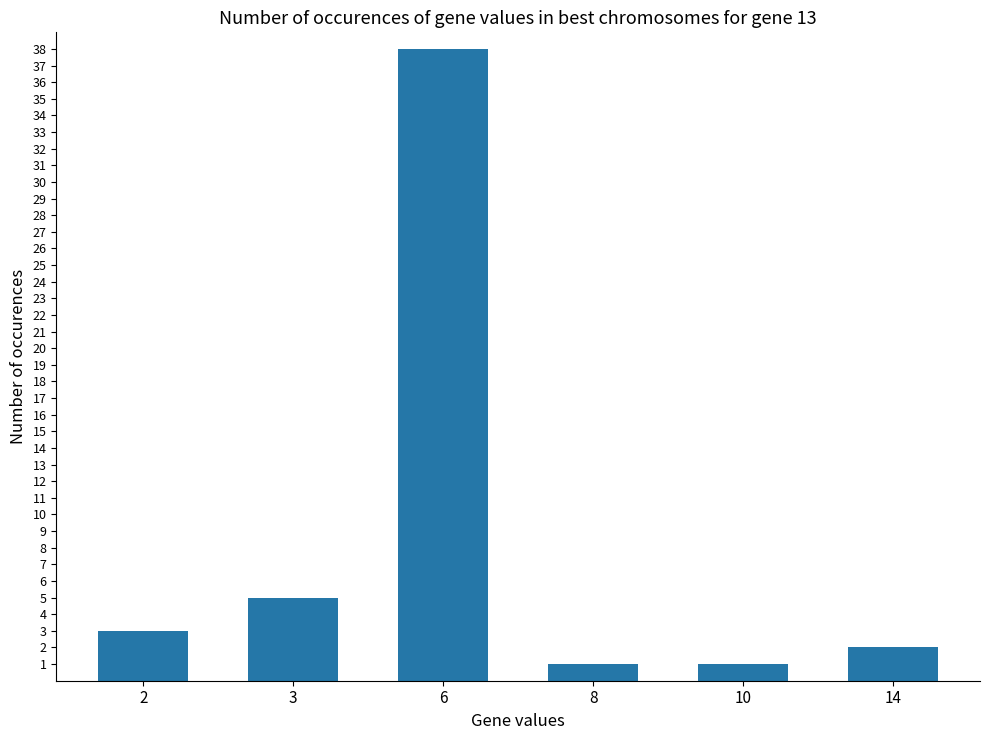

What is the difference between the maximum and second lowest values?

37